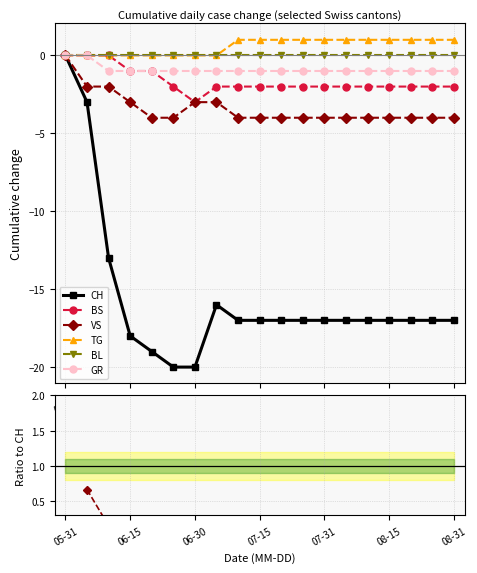

Count the VS values in the range 0 to 1.

18